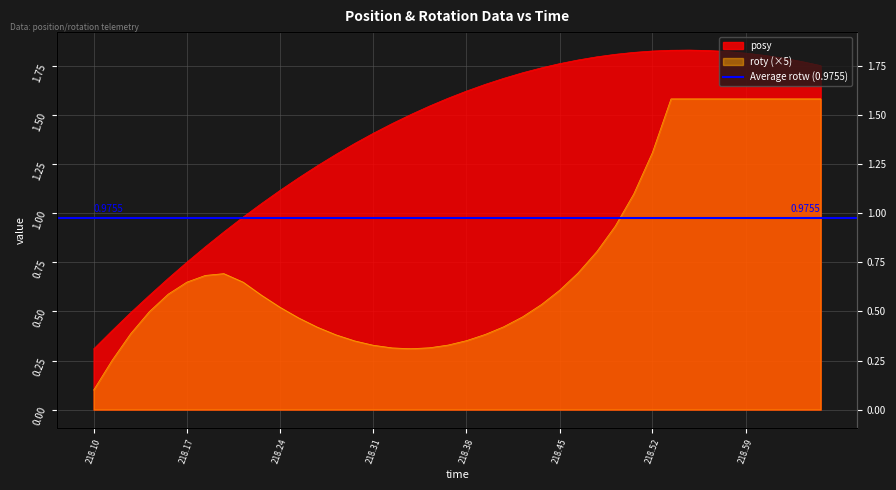

What is the label of the 32nd point from the left?

218.5338